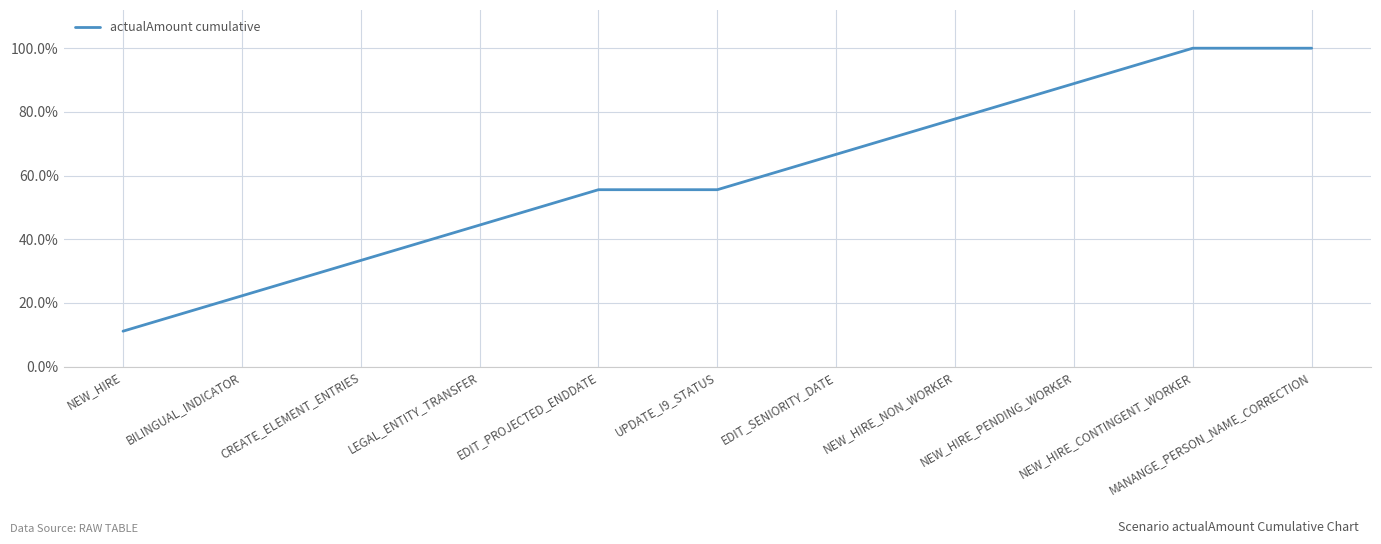

At which category does the chart reach its minimum across all series?

NEW_HIRE